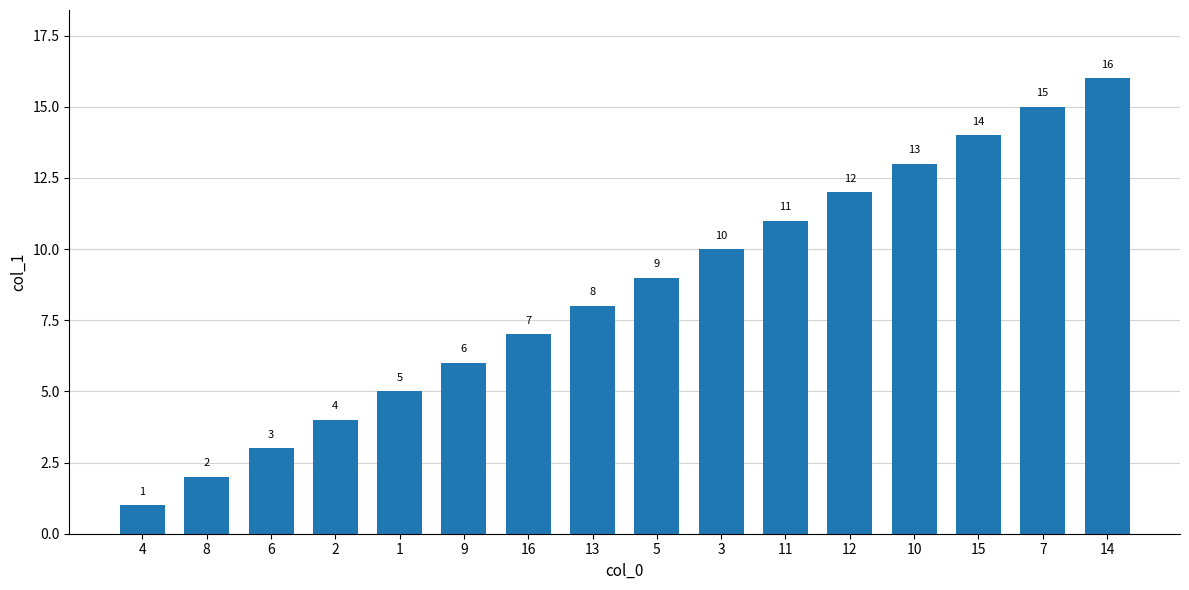

What is the change in value from 8 to 2?

+2